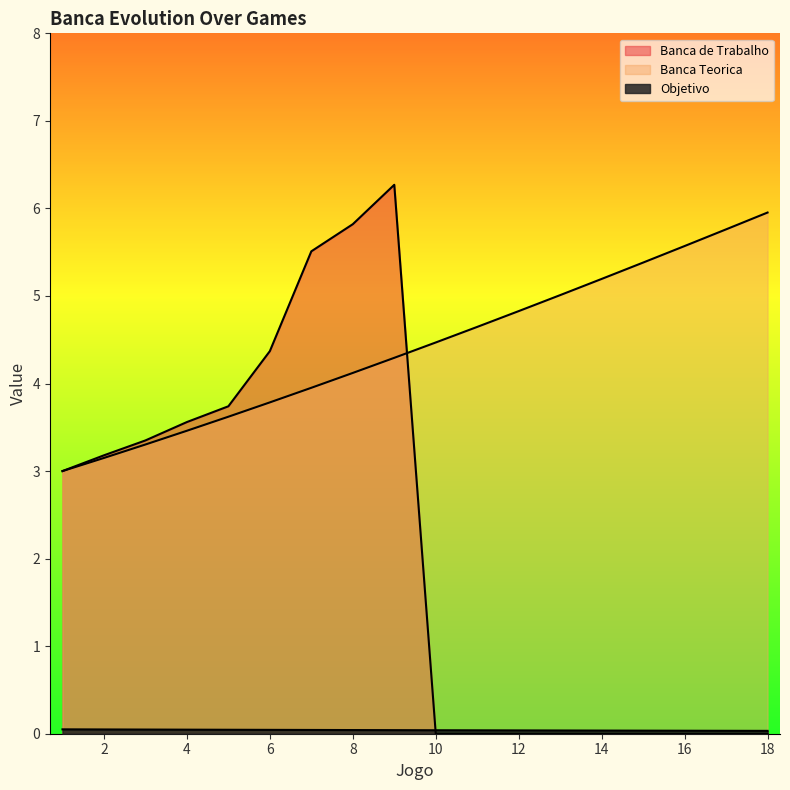

Reading left to right, what are all the values shown in this chart?

Banca de Trabalho: 3.0	3.2	3.4	3.6	3.7	4.4	5.5	5.8	6.3	0.0	0.0	0.0	0.0	0.0	0.0	0.0	0.0	0.0
Banca Teorica: 3.0	3.1	3.3	3.5	3.6	3.8	4.0	4.1	4.3	4.5	4.6	4.8	5.0	5.2	5.4	5.6	5.8	6.0
Objetivo: 0.1	0.0	0.0	0.0	0.0	0.0	0.0	0.0	0.0	0.0	0.0	0.0	0.0	0.0	0.0	0.0	0.0	0.0